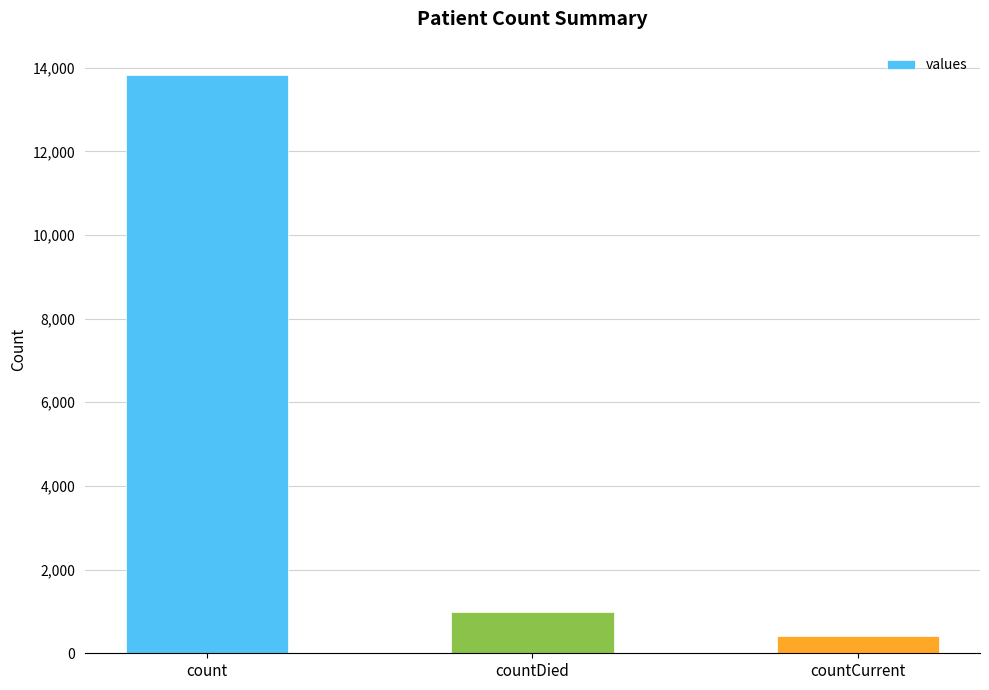

Which has a higher value, countDied or countCurrent?

countDied